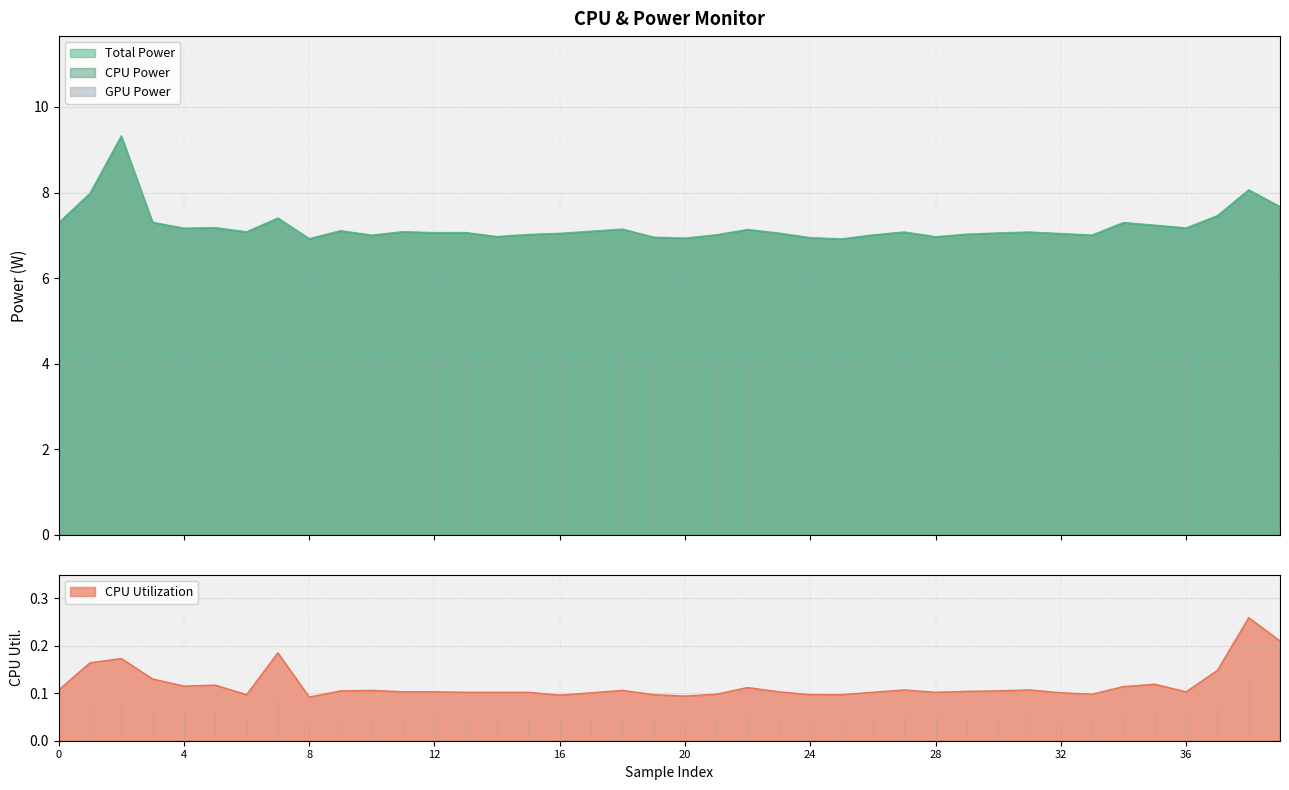

Which series has the widest spread of values?

Total Power